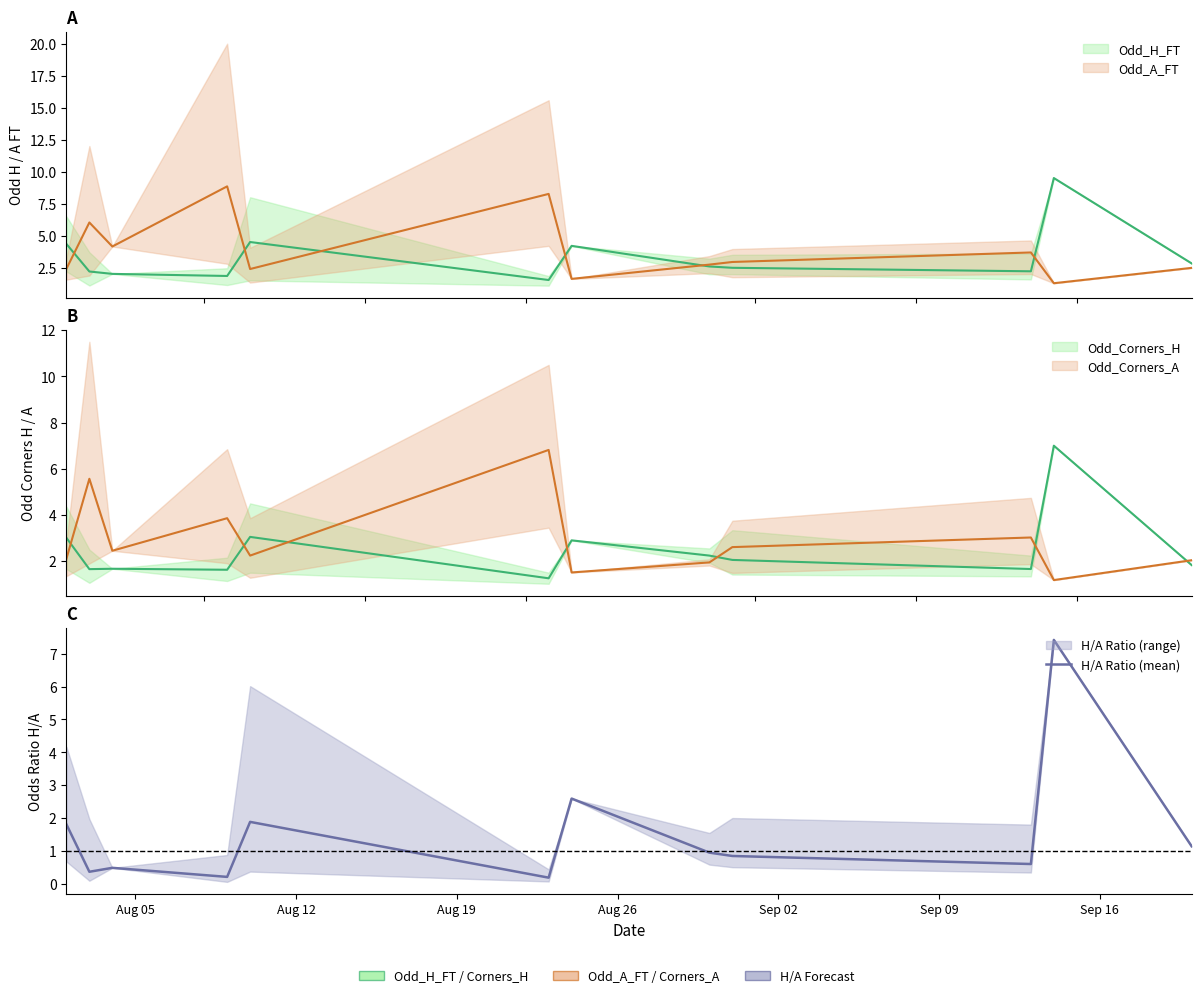

What is the average value?

1.5